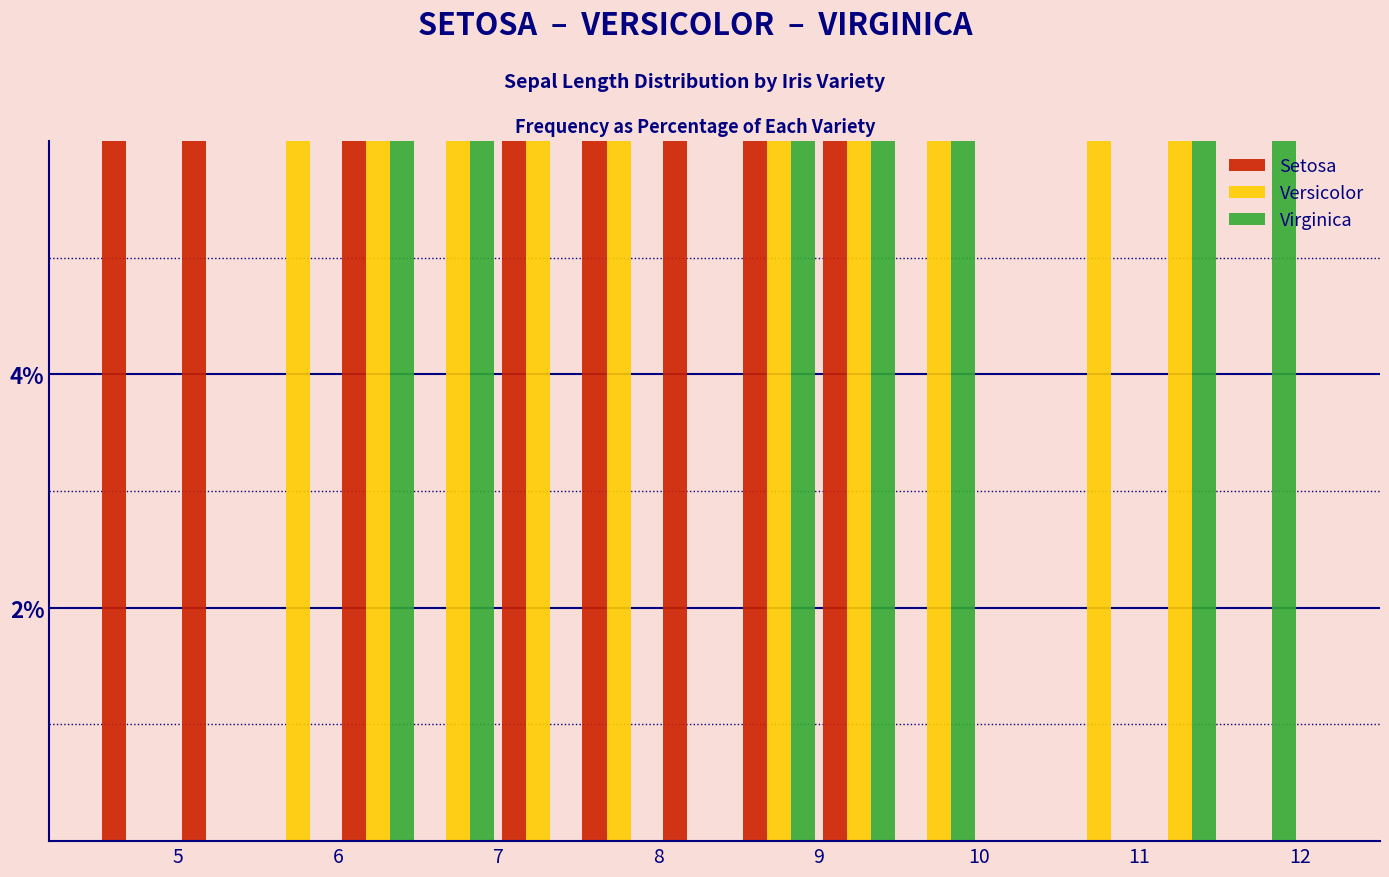

What is the sum of the Virginica values at 9 and 12?

10.0